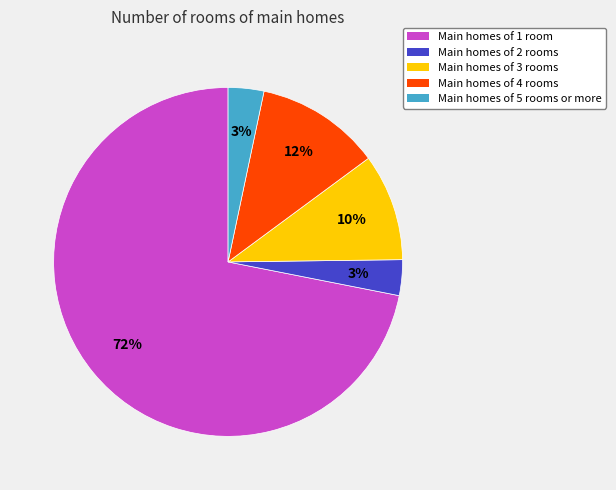

Do Main homes of 3 rooms and Main homes of 1 room together represent more than half of the pie?

Yes